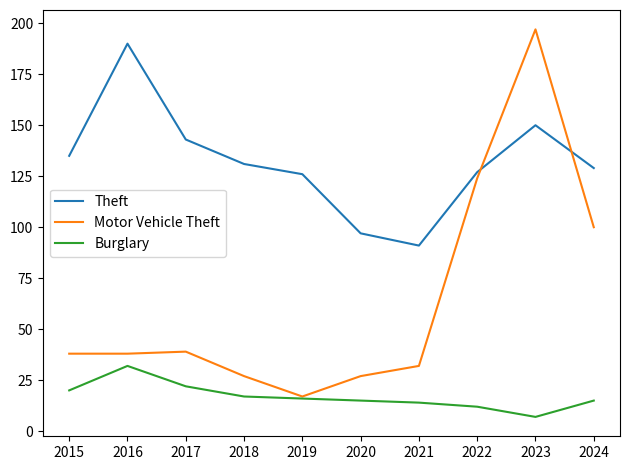

Rank the series at 2015 from highest to lowest value.

Theft, Motor Vehicle Theft, Burglary